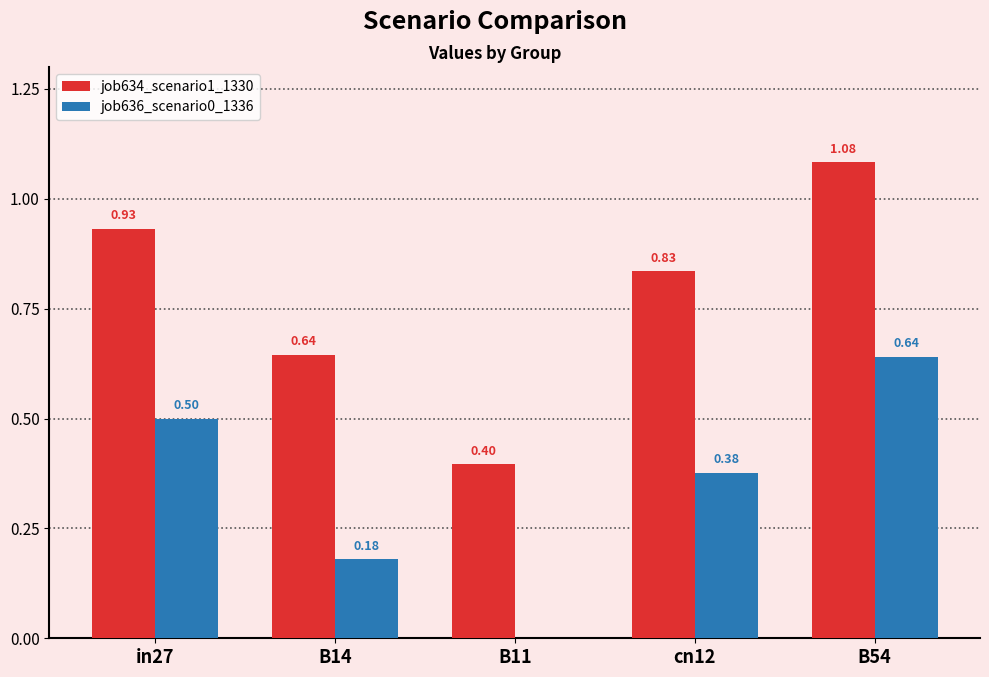

Which series has the largest total across all categories?

job634_scenario1_1330